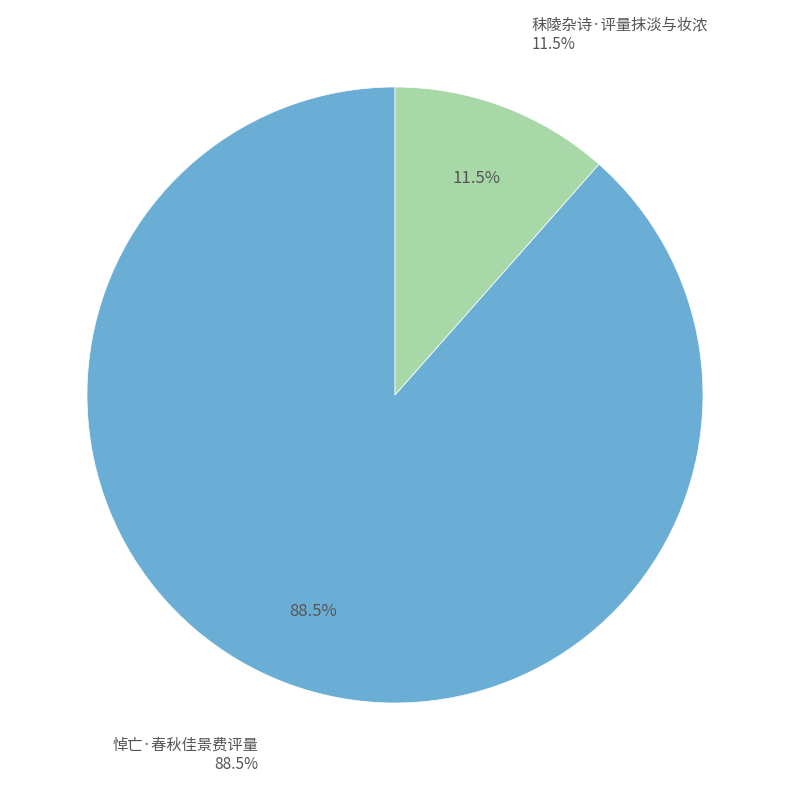

Do 悼亡·春秋佳景费评量 and 秣陵杂诗·评量抹淡与妆浓 together represent more than half of the pie?

Yes